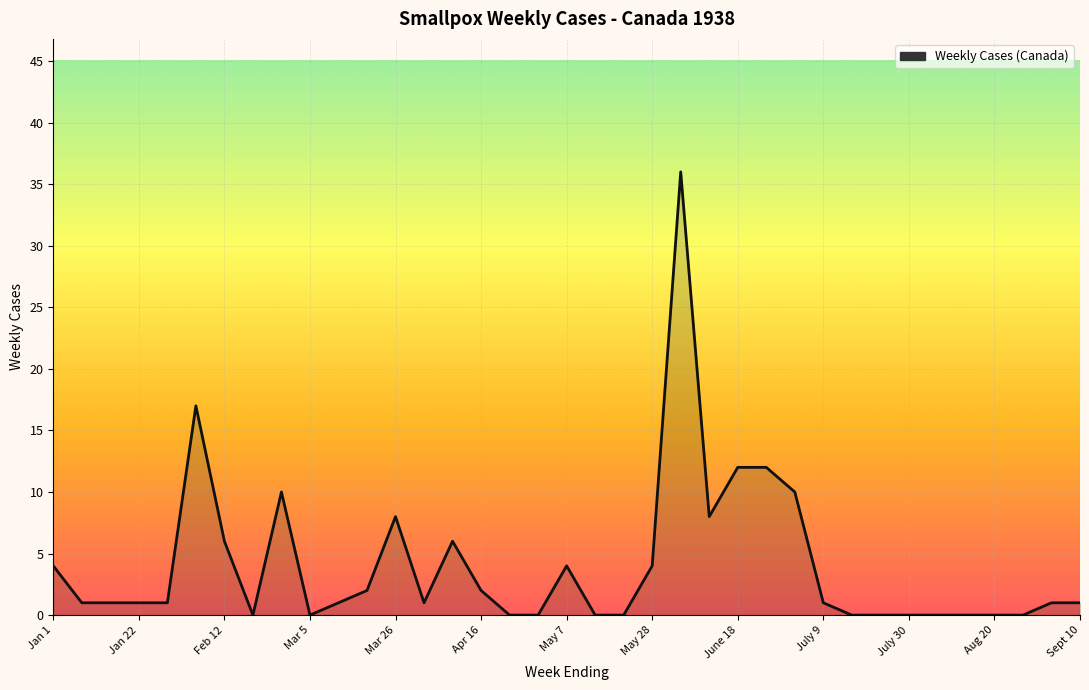

How many lines are shown in the chart?

1